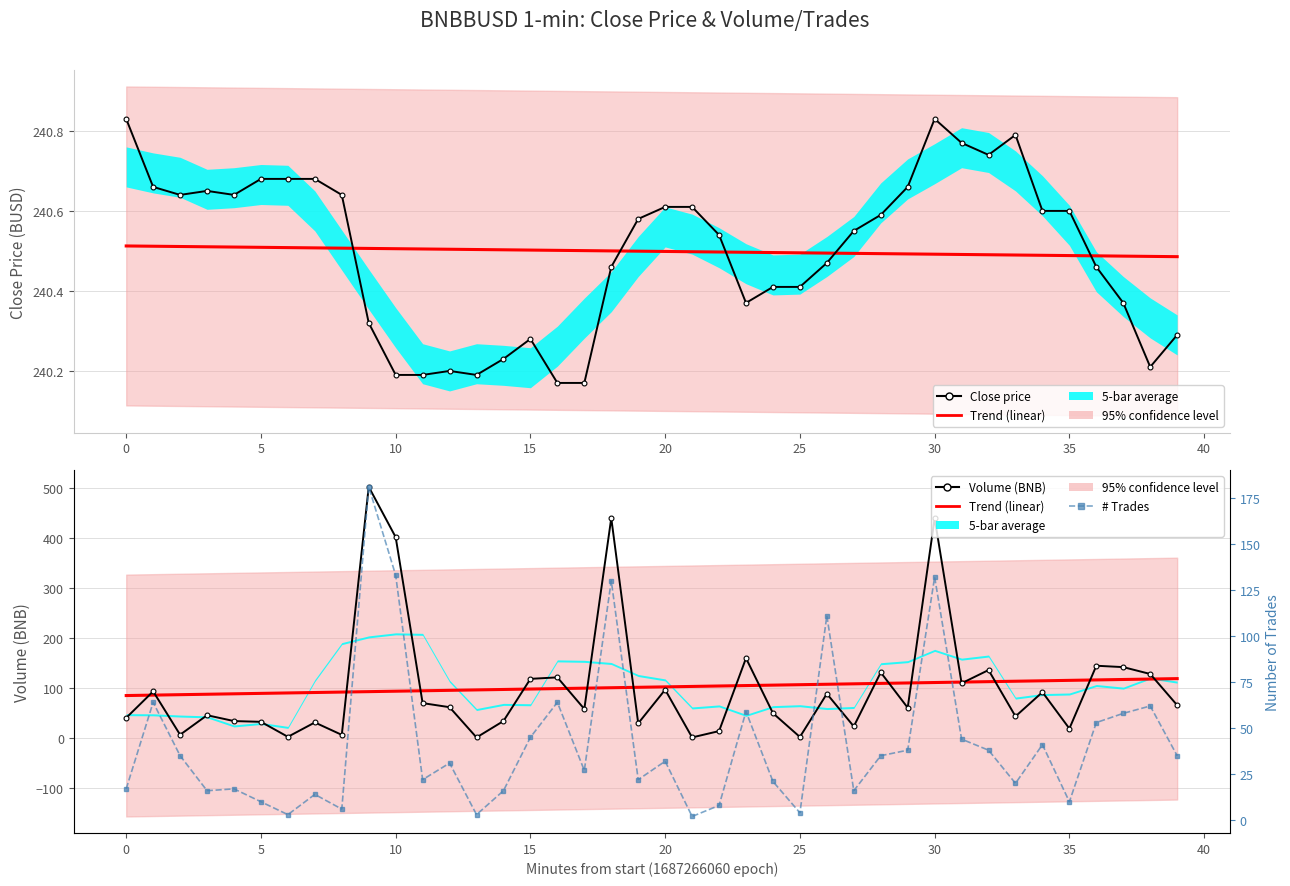

What is the value of the Volume (BNB) point at the 32nd from the left?

109.5